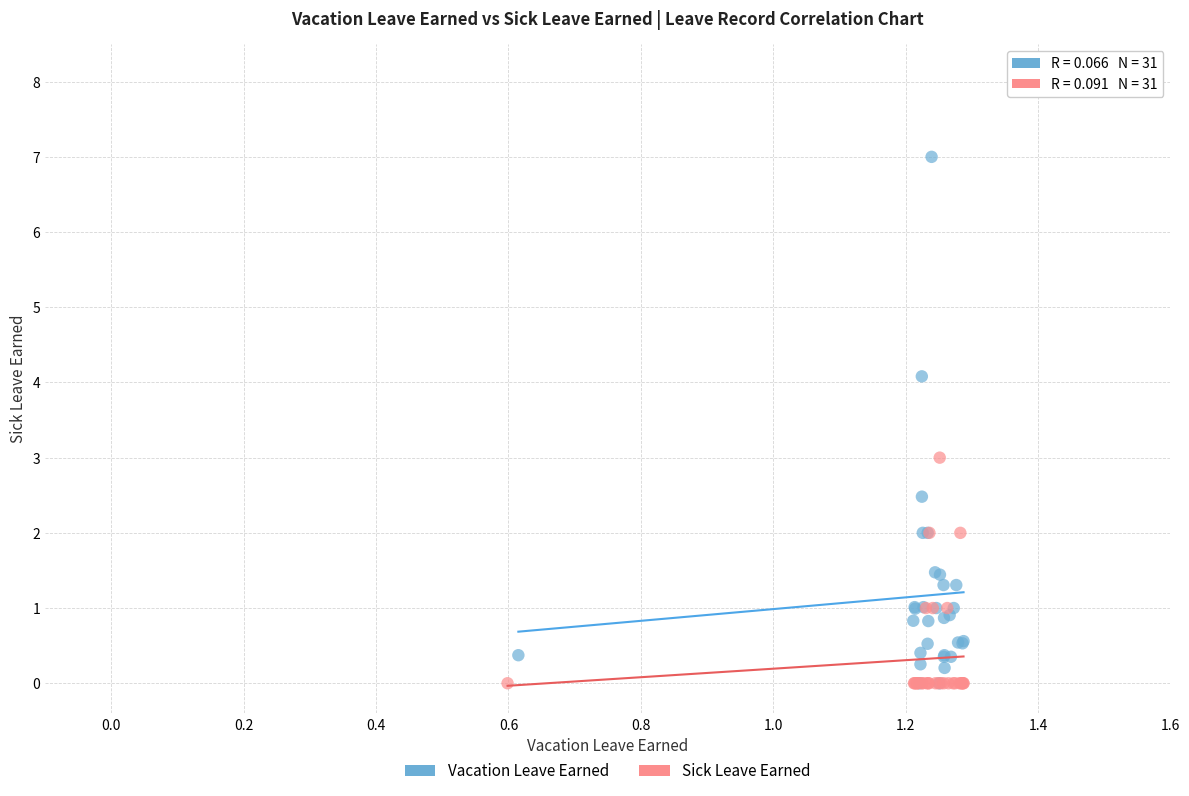

What are all the series names shown in the legend?

Vacation Leave Earned, Sick Leave Earned